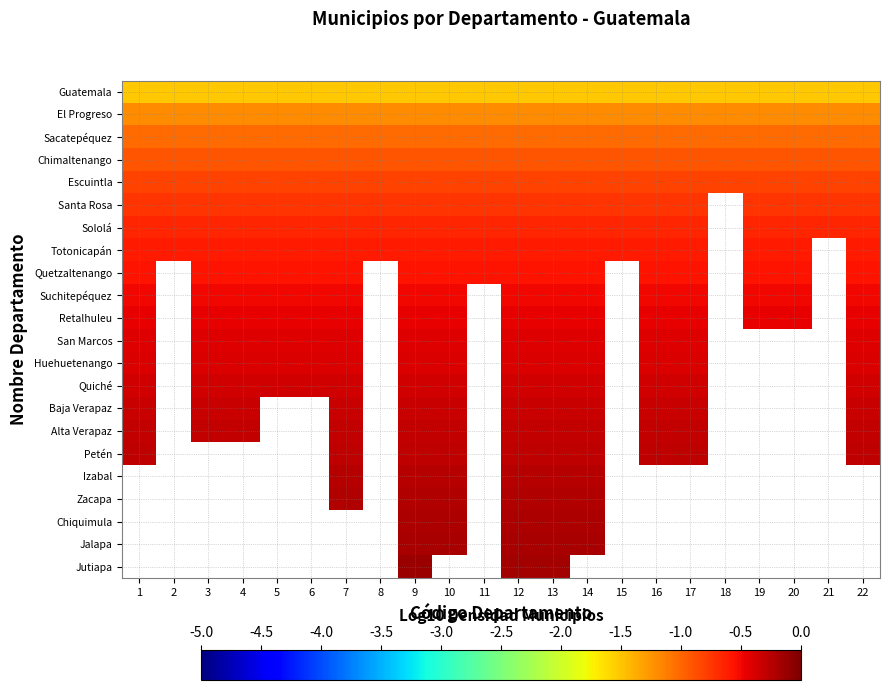

What is the difference between the highest and lowest values at 21?

0.8